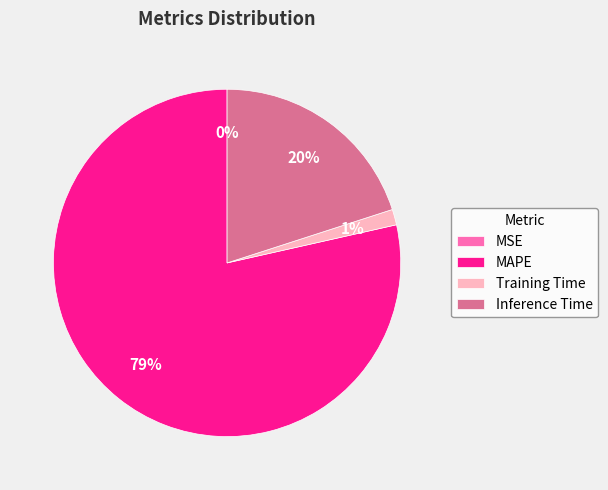

Which has a higher value, Inference Time or MAPE?

MAPE